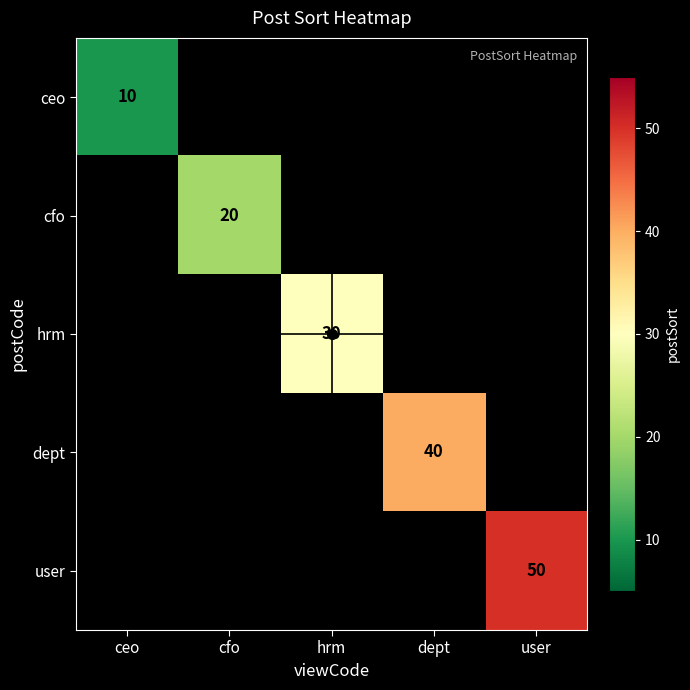

What is the sum of all dept values?

40